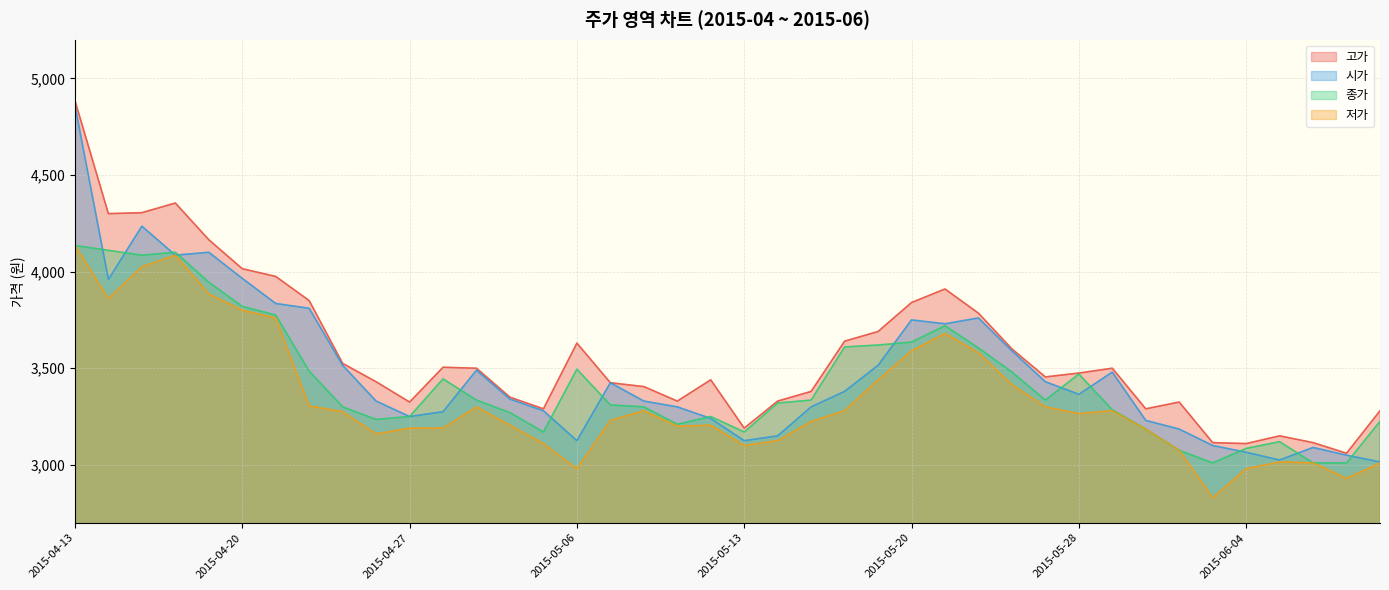

What is the sum of all 고가 values?

143245